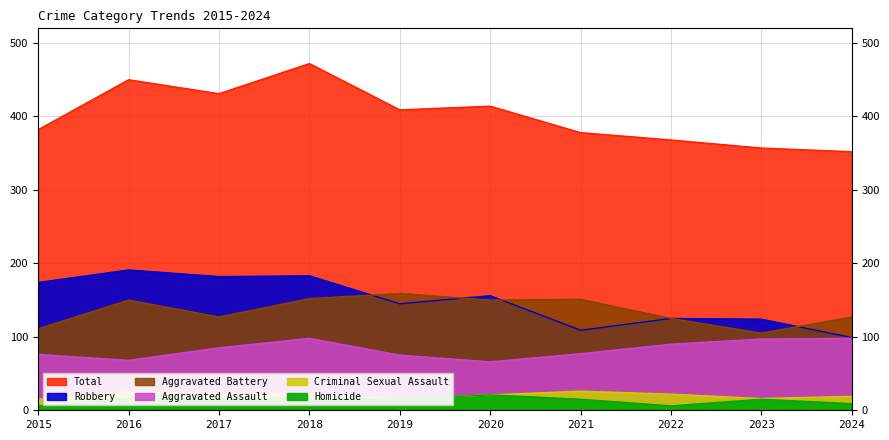

How many lines are shown in the chart?

6